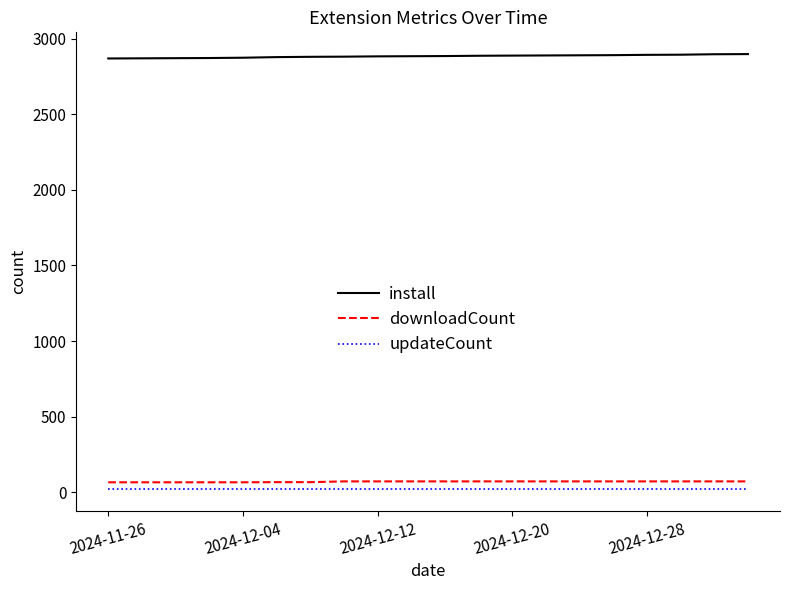

Which series has the largest total across all categories?

install